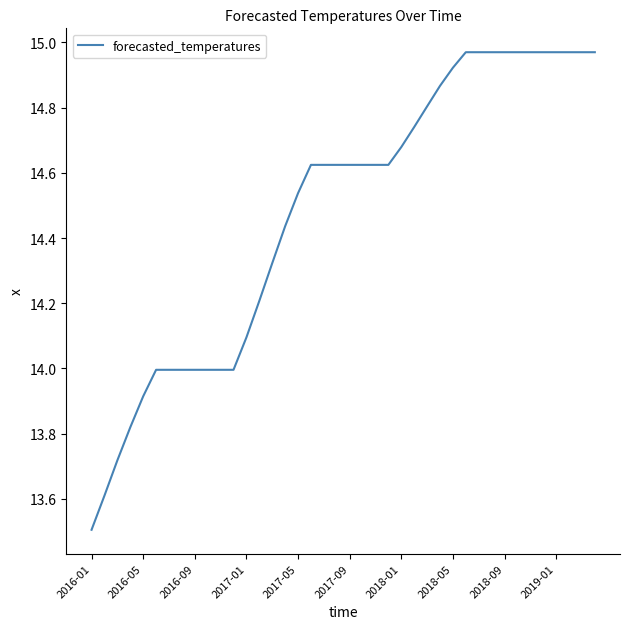

What is the smallest value displayed?

13.5